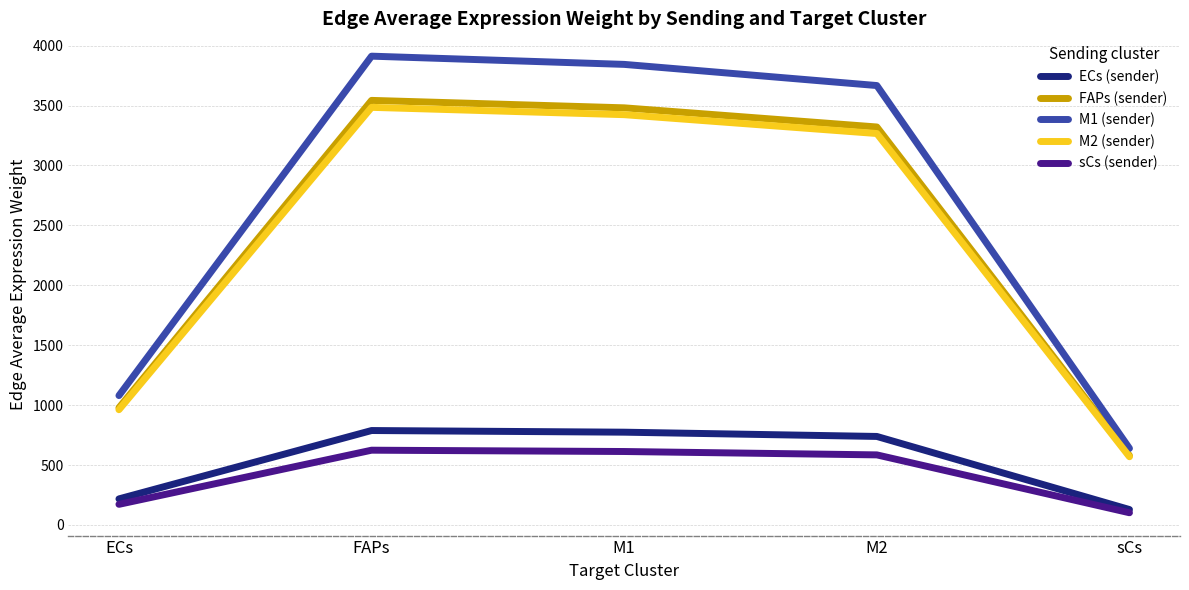

What is the difference between the M2 (sender) values at ECs and FAPs?

2522.9